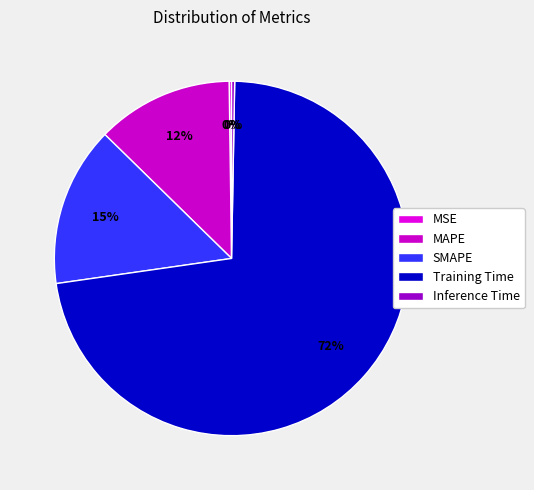

To the nearest percent, what is the difference between the largest and smallest slice percentages?

72%